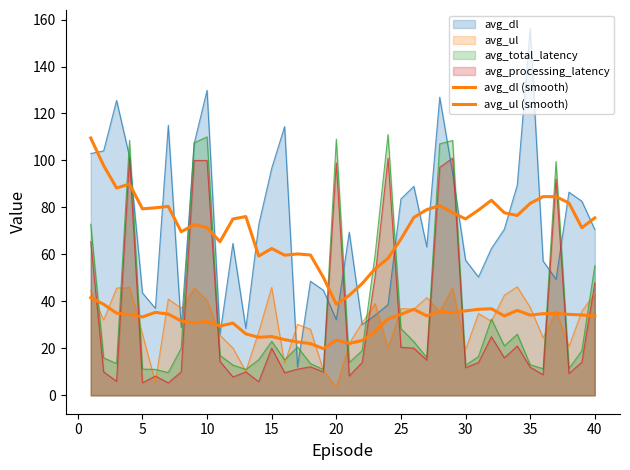

How many series are shown in this chart?

6